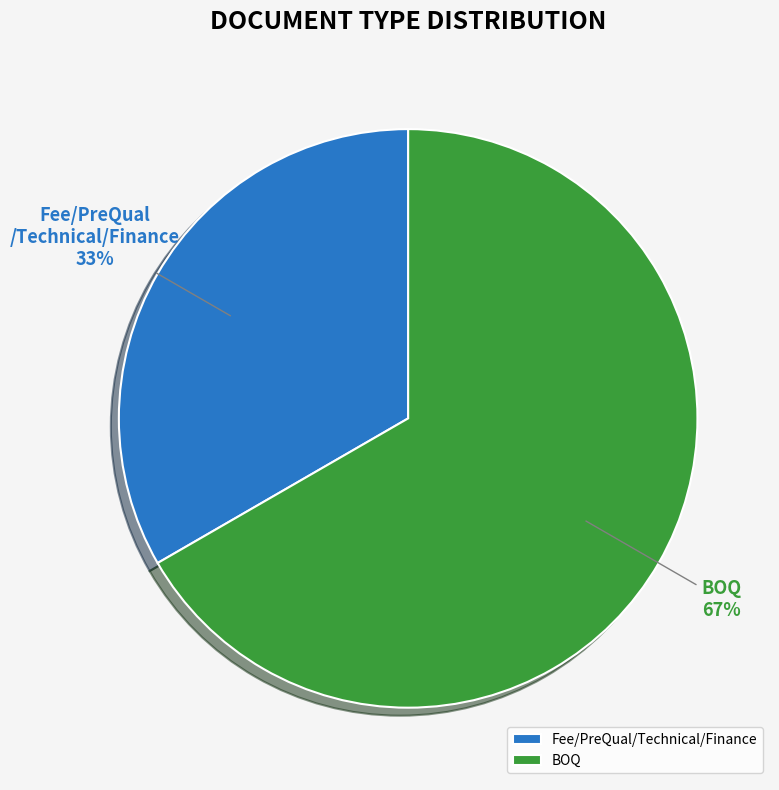

To the nearest percent, what is the combined percentage of BOQ and Fee/PreQual/Technical/Finance?

100%